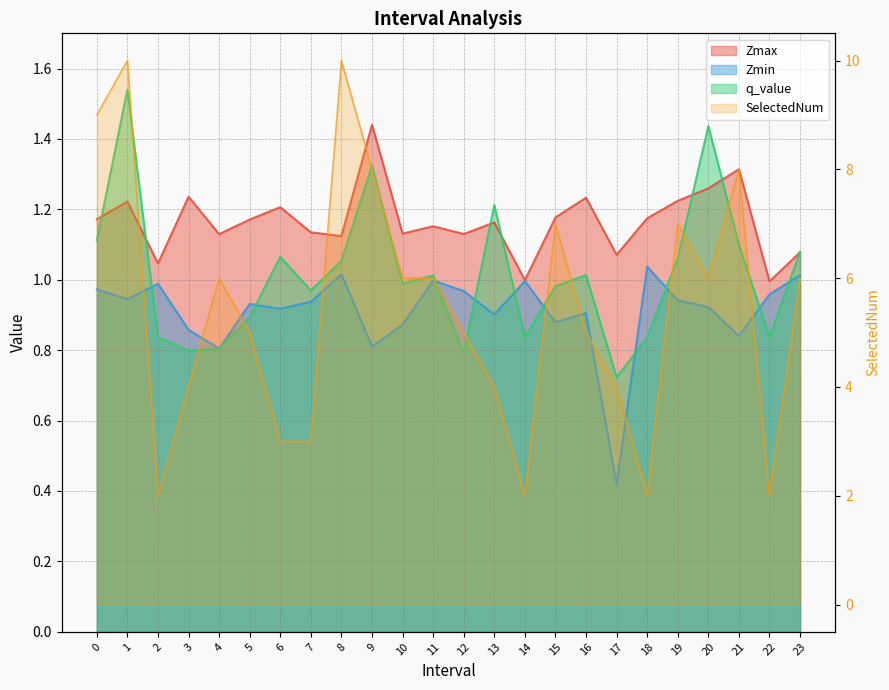

What is the sum of the SelectedNum values at 8 and 3?

14.0